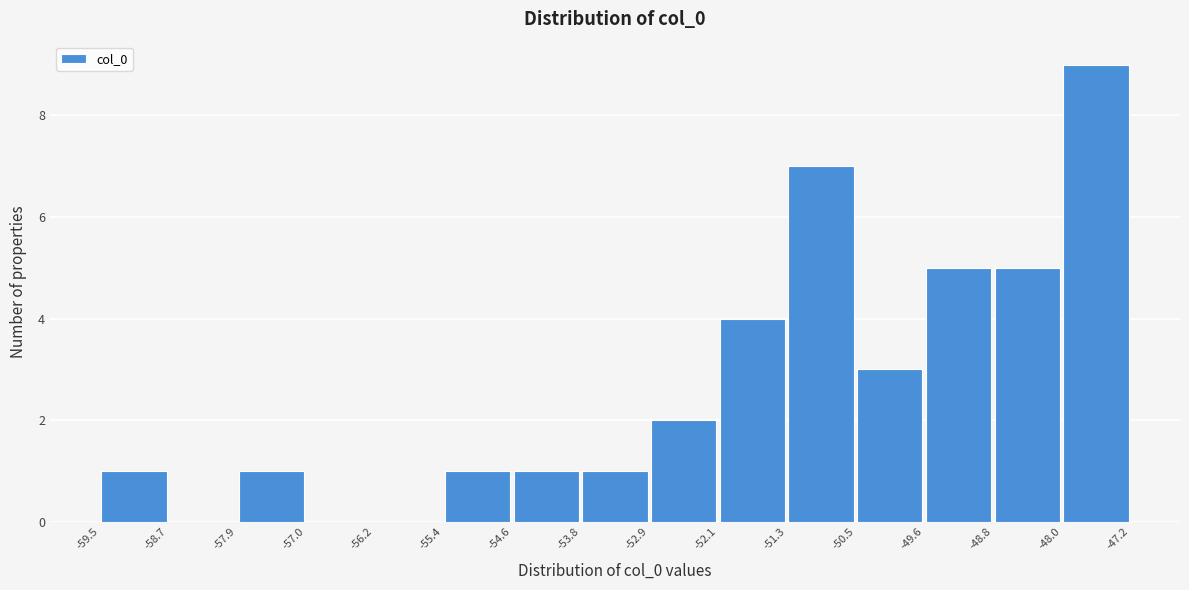

What is the height of the bar covering -59.5 to -58.7 on the x-axis? The values are not printed on the chart, so give them approximately, as read against the axis.

1